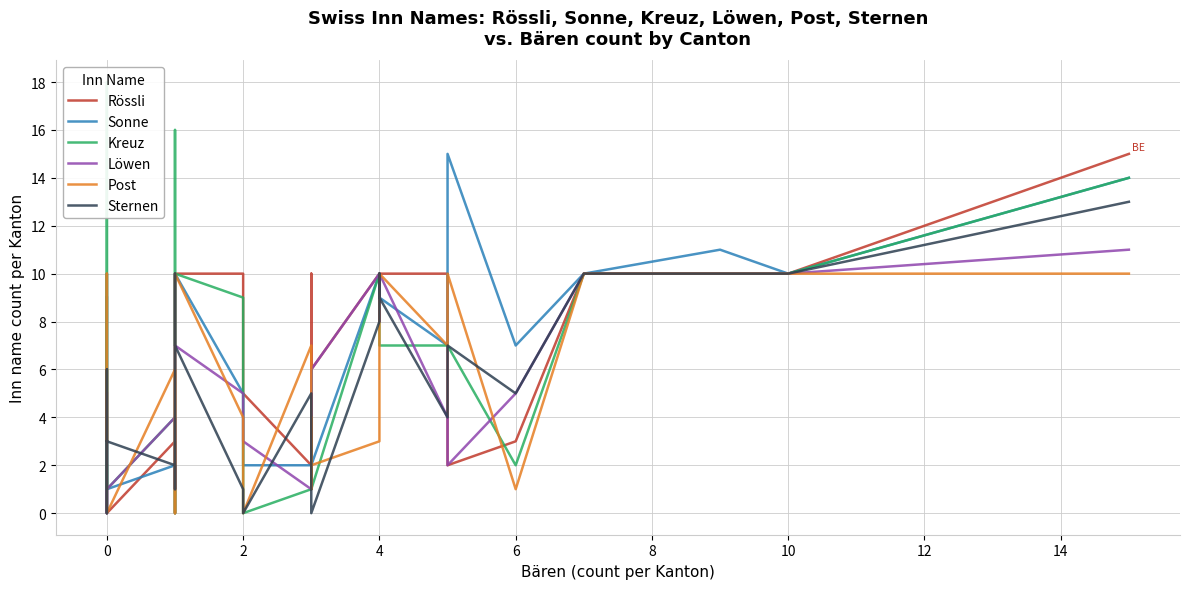

Which series has the largest range (max minus min)?

Kreuz